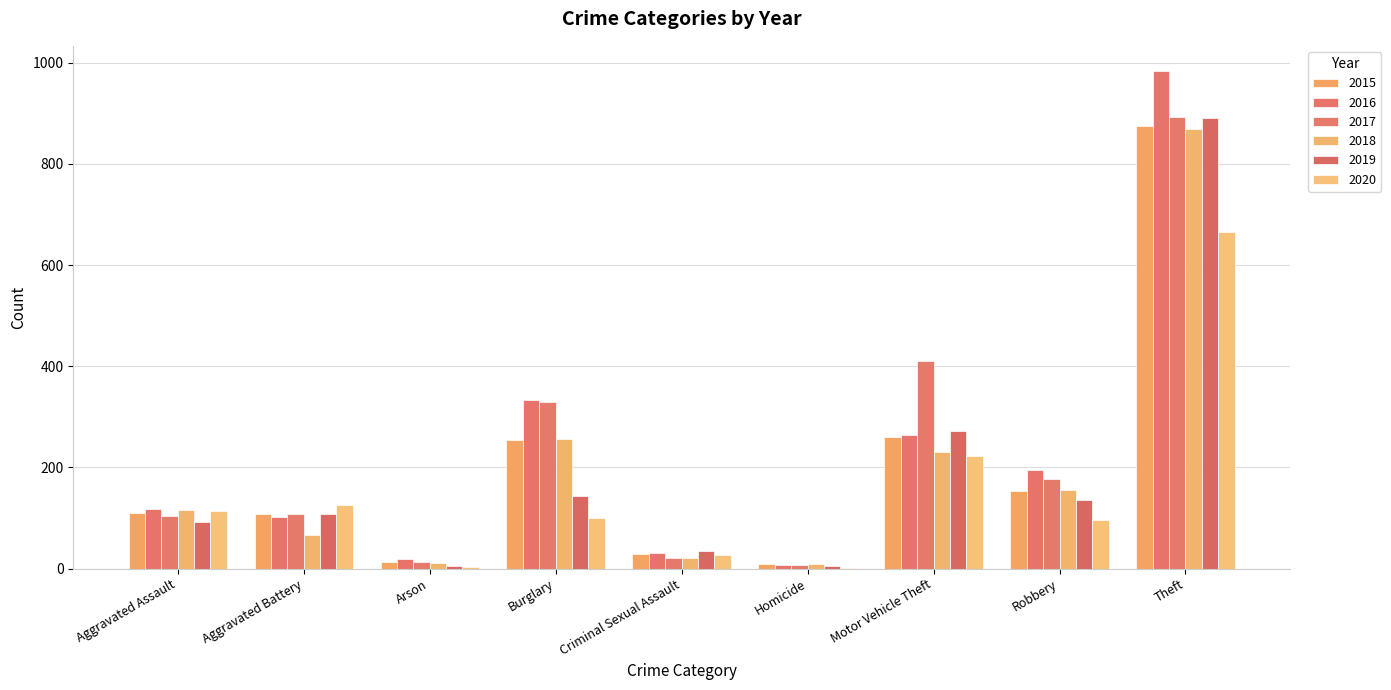

List the series in order of their peak value, lowest first.

2020, 2018, 2015, 2019, 2017, 2016